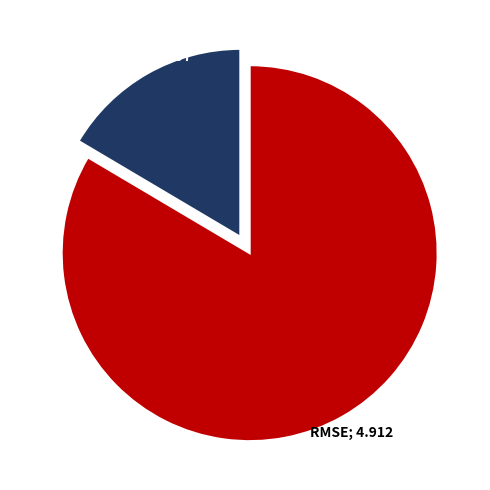

Is there a majority slice in this chart?

Yes